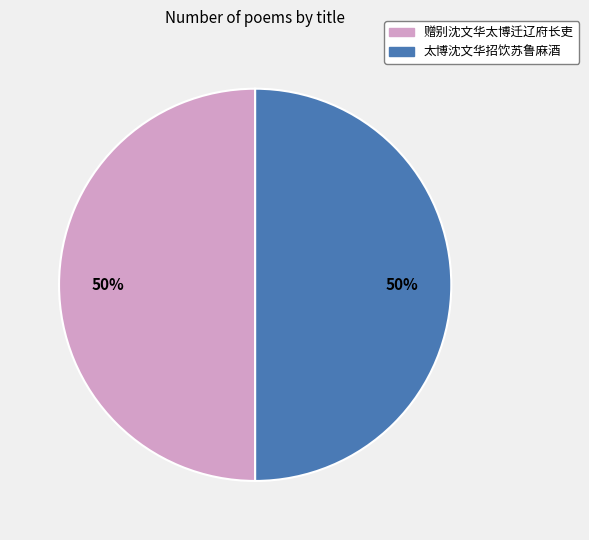

Do 太博沈文华招饮苏鲁麻酒 and 赠别沈文华太博迁辽府长吏 together represent more than half of the pie?

Yes